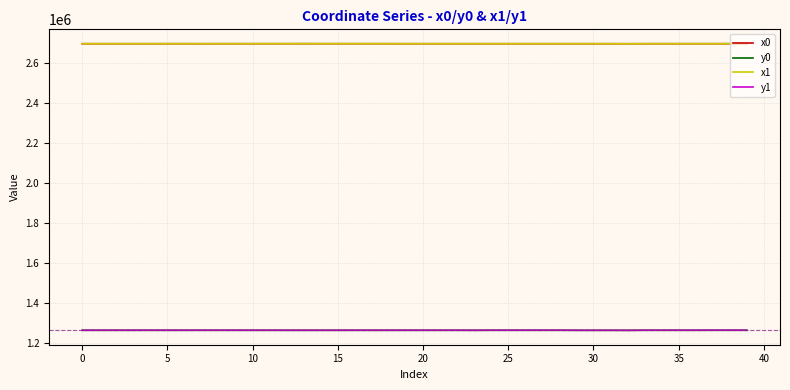

True or false: y1 and x0 intersect in this chart.

False